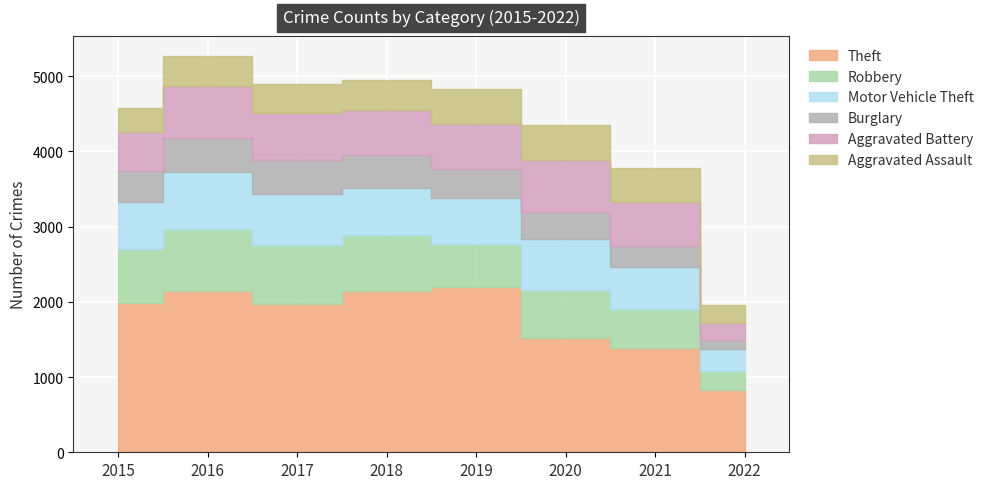

What is the spread (max minus min) of values at 2021?

1112